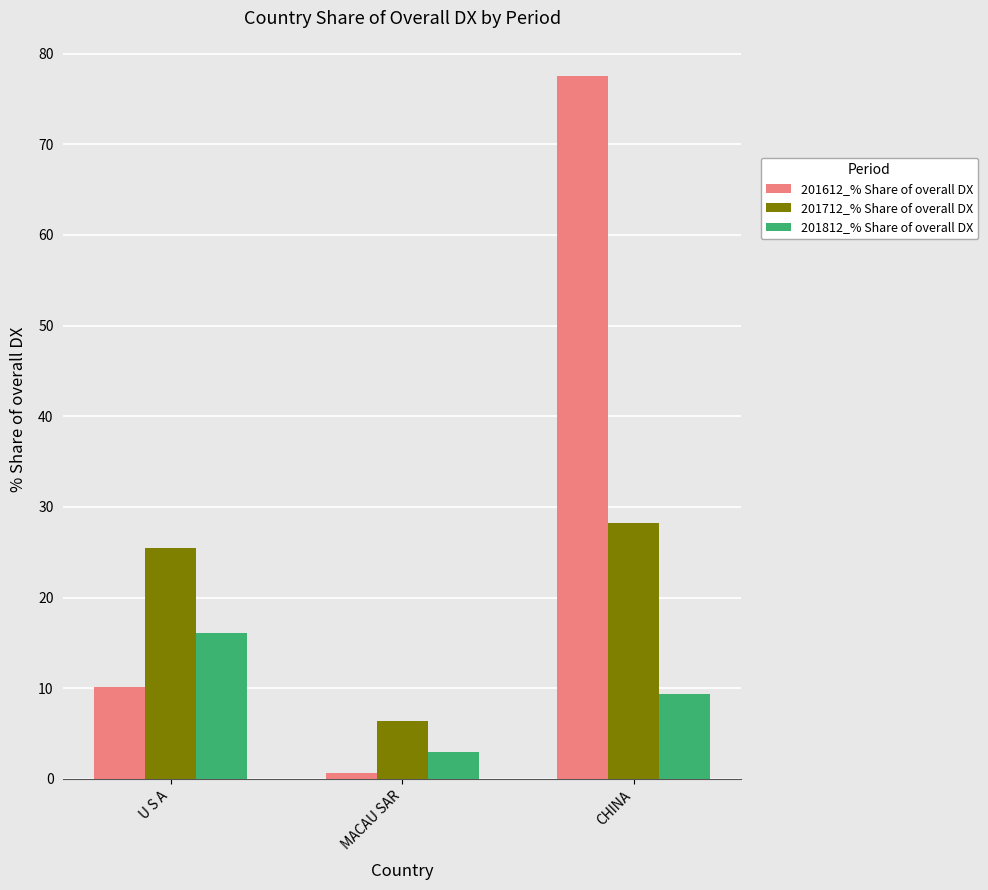

At which category is the sum across all series the highest?

CHINA